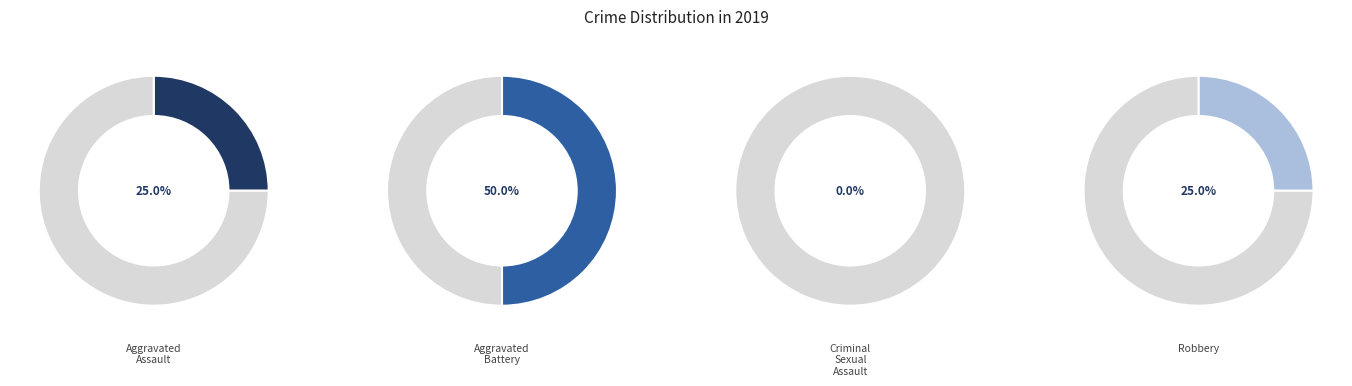

Do Aggravated Battery and Criminal Sexual Assault together represent more than half of the pie?

No